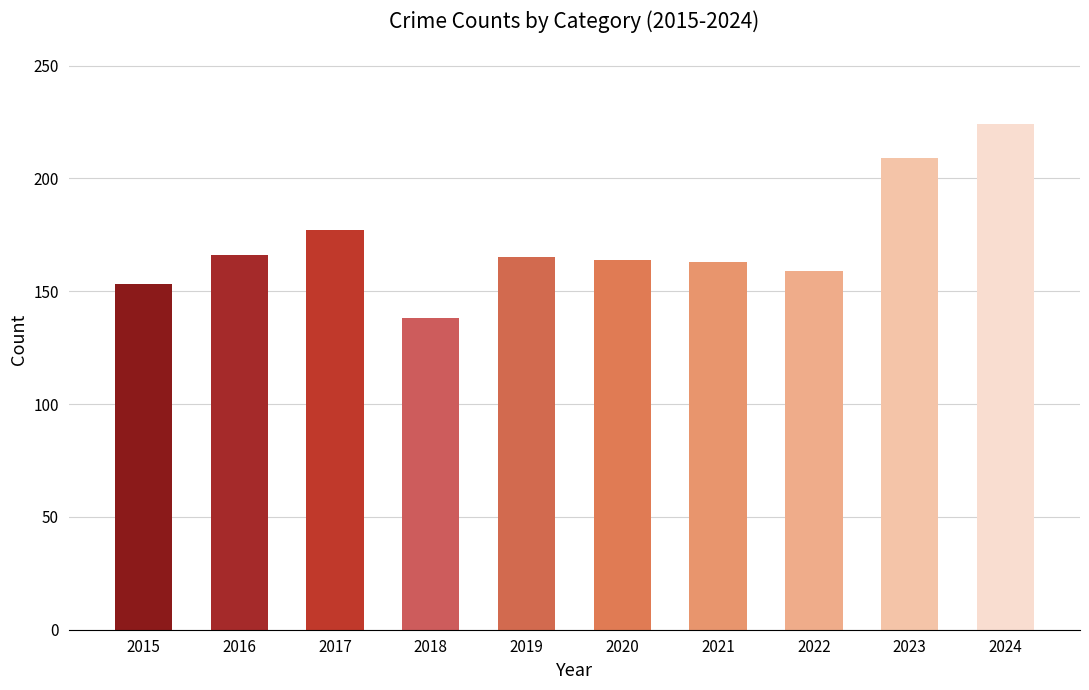

Which category has the highest value across all series?

2024